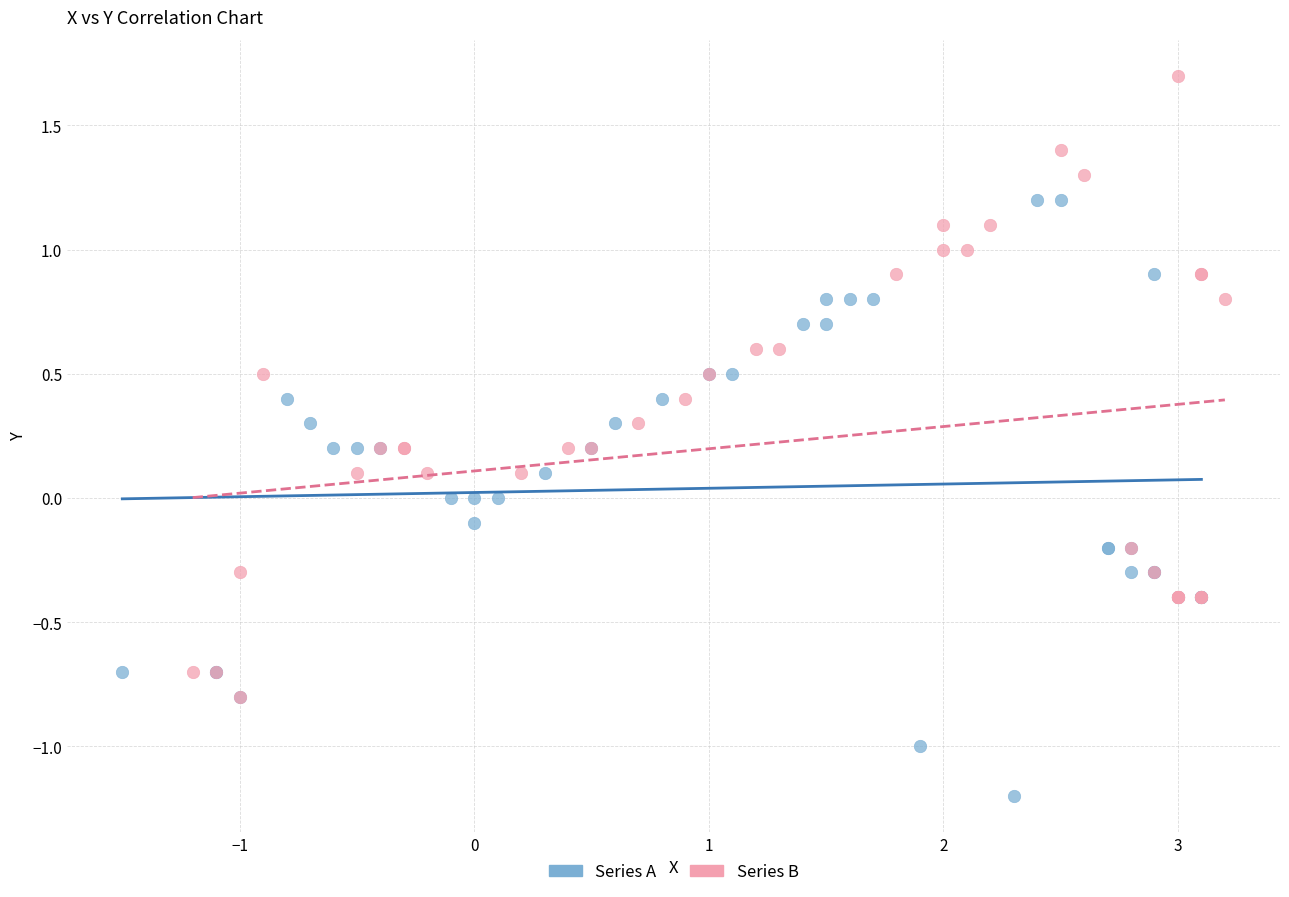

Which series reaches the minimum Y coordinate?

Series A